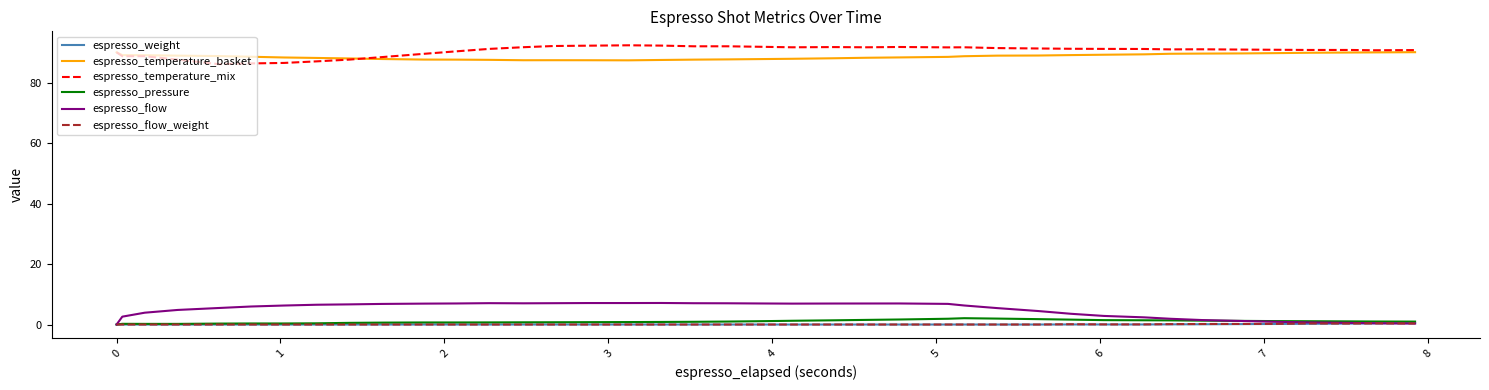

True or false: espresso_flow and espresso_temperature_basket intersect in this chart.

False